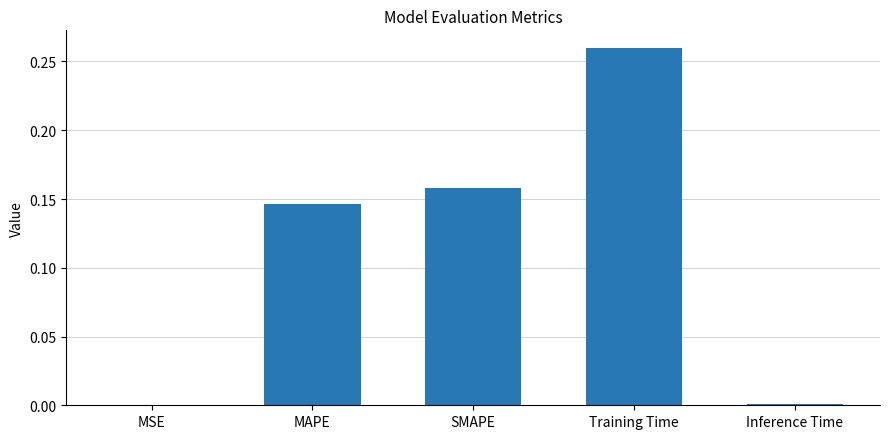

How many series are shown in this chart?

1